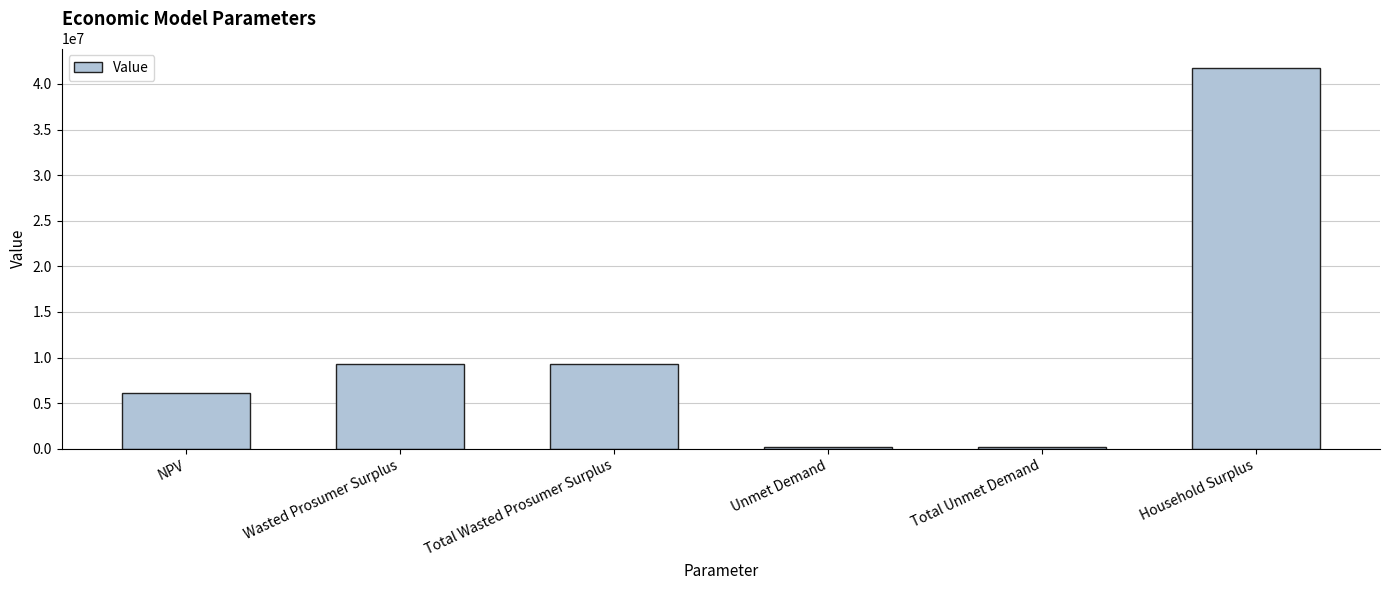

What is the average value?

11142347.4